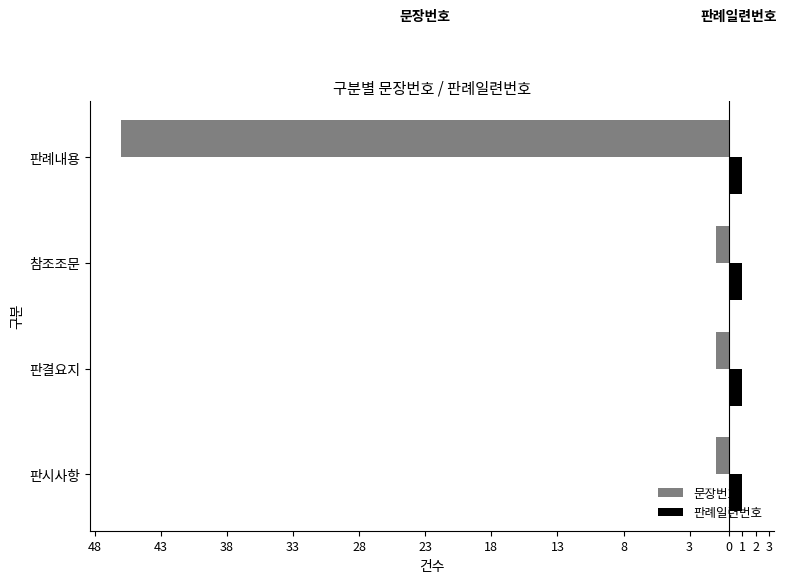

What are all the series names shown in the legend?

문장번호, 판례일련번호